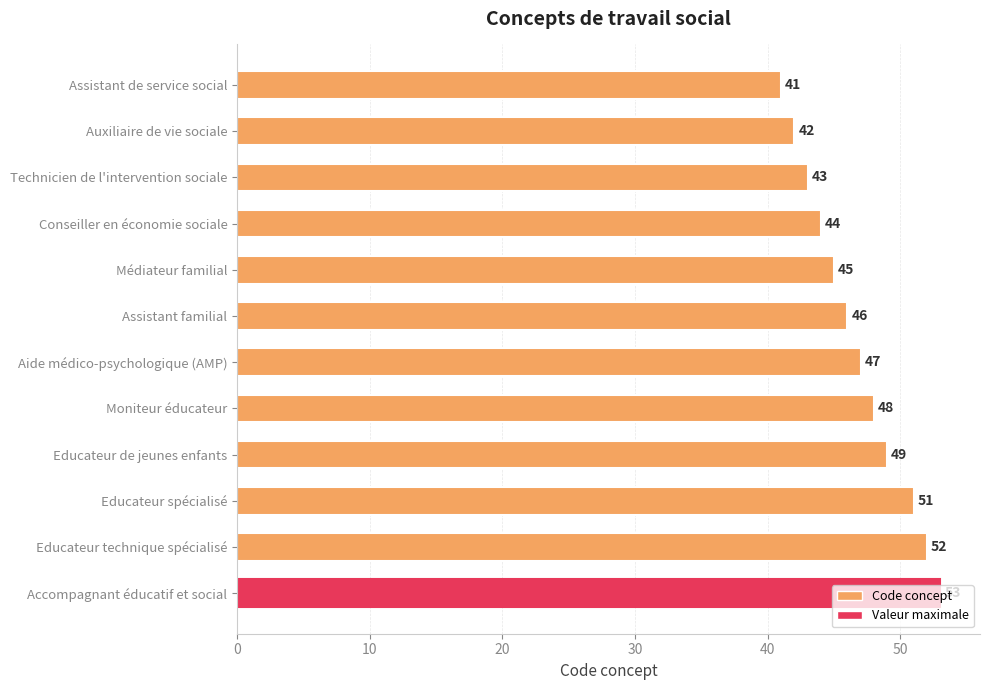

What is the maximum value shown in the chart?

53